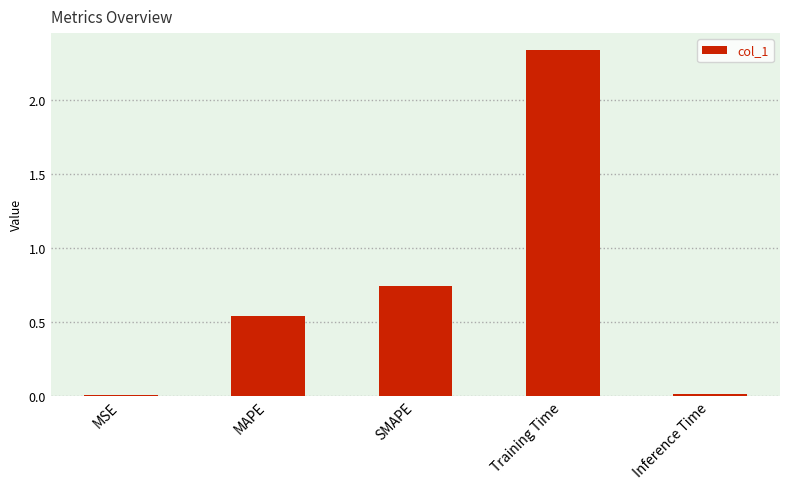

Are the bars horizontal?

No